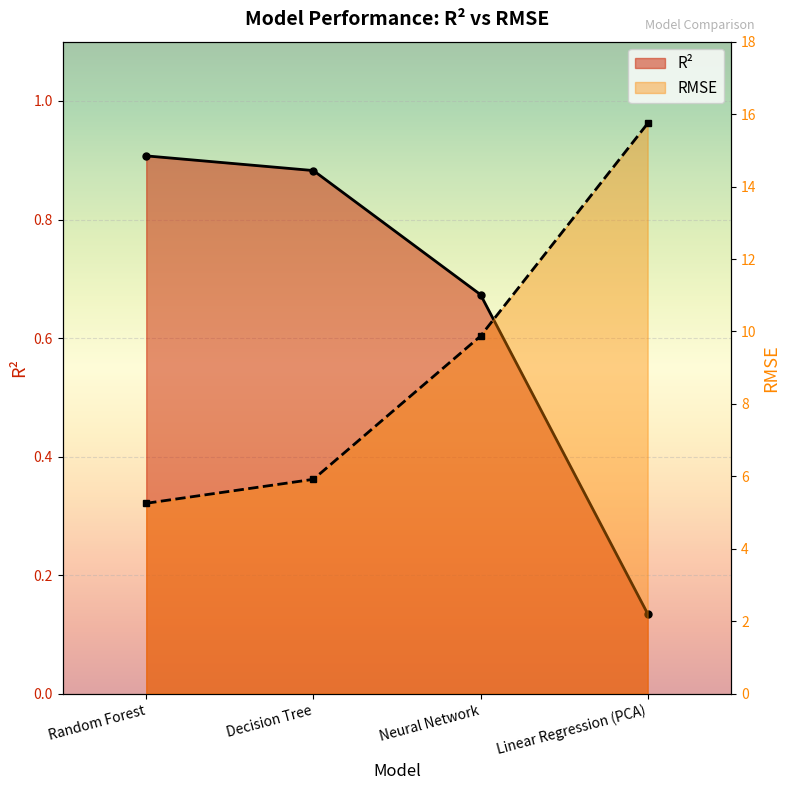

At which label is R² closest to 0?

Linear Regression (PCA)